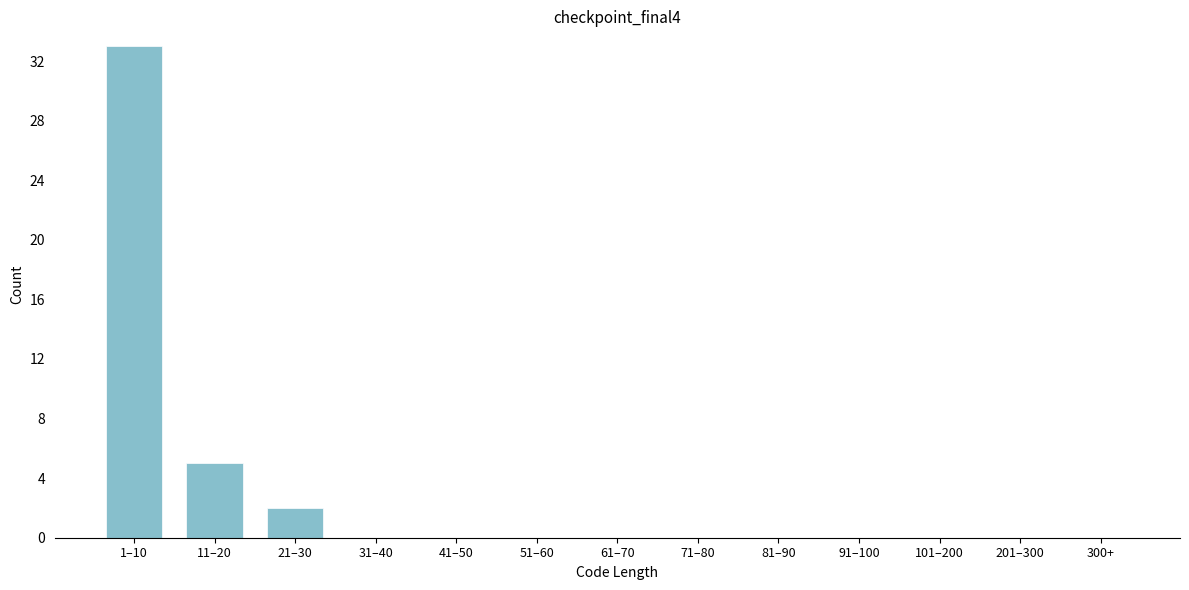

Reading left to right, extract all data points from this chart.

1–10=33	11–20=5	21–30=2	31–40=0	41–50=0	51–60=0	61–70=0	71–80=0	81–90=0	91–100=0	101–200=0	201–300=0	300+=0